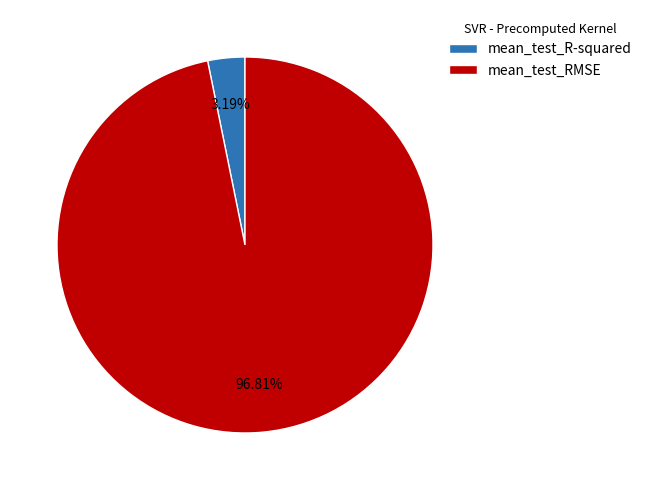

To the nearest percent, what percentage of the pie is mean_test_R-squared?

3%